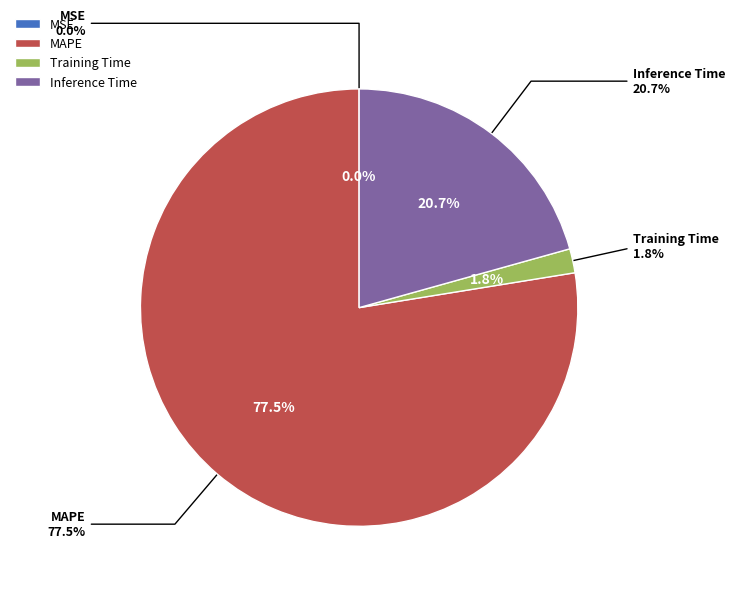

Count the number of slices in the pie.

4